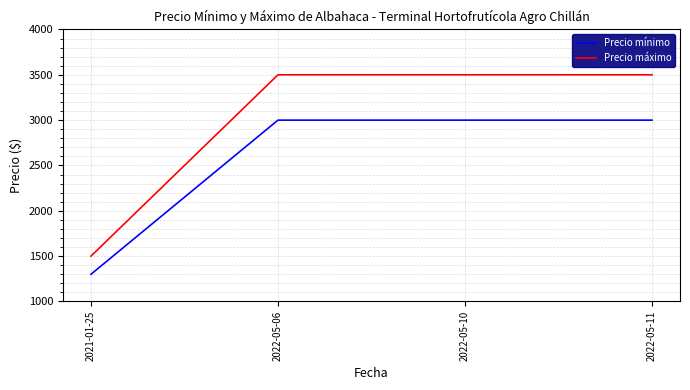

At 2022-05-06, list the series in order from smallest to largest.

Precio mínimo, Precio máximo